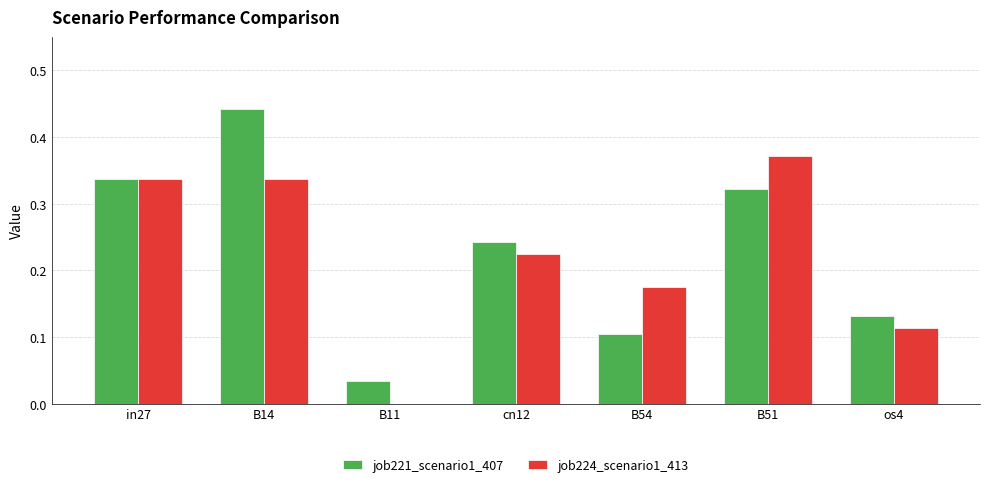

Does the chart contain stacked bars?

No